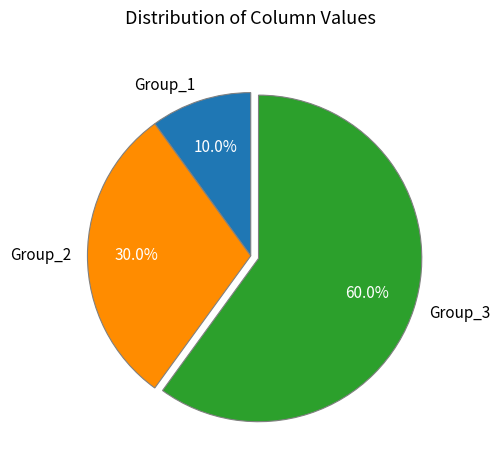

Is there a majority slice in this chart?

Yes